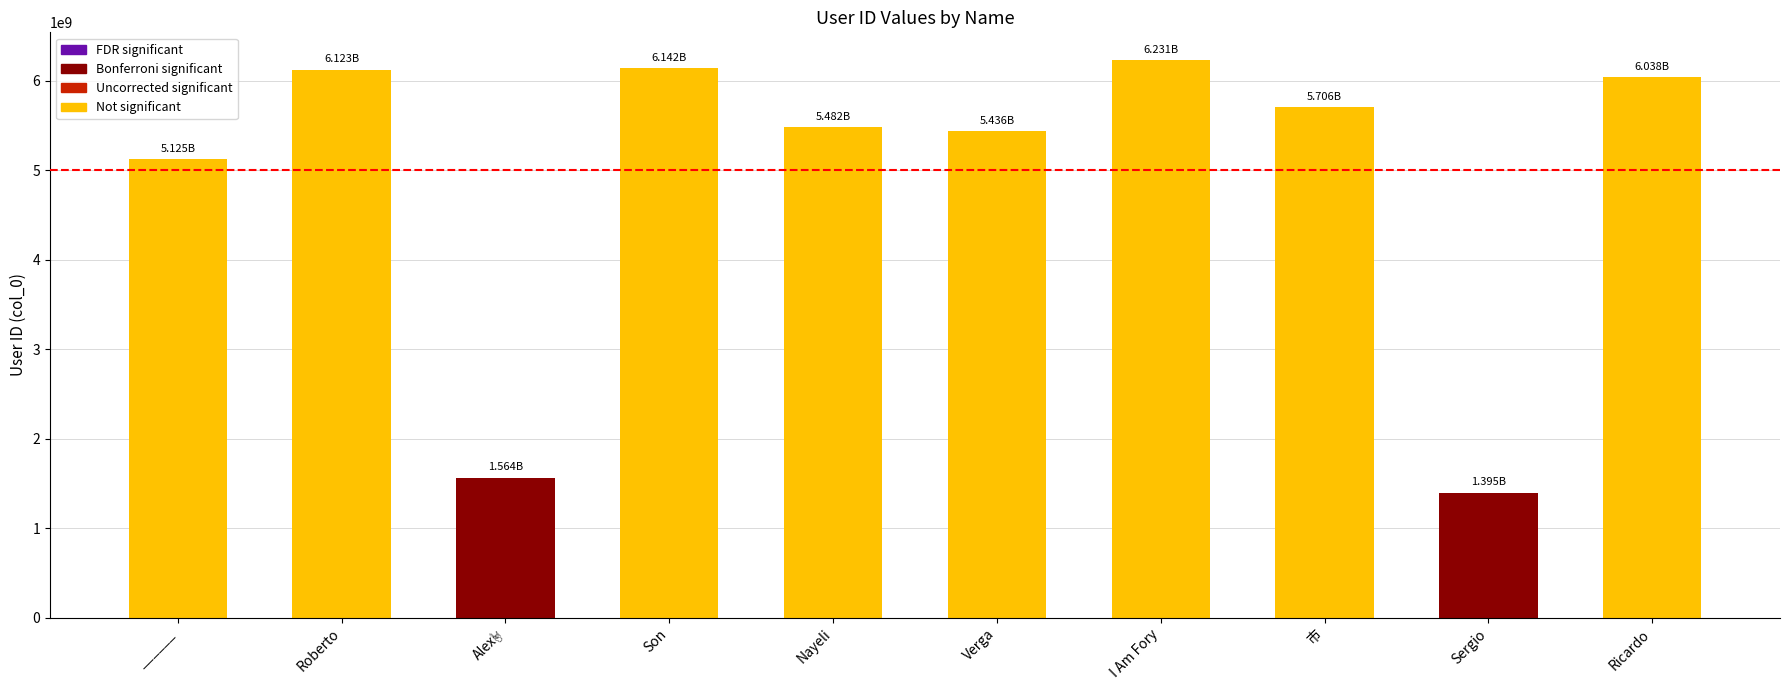

At which category does the chart reach its minimum across all series?

Sergio